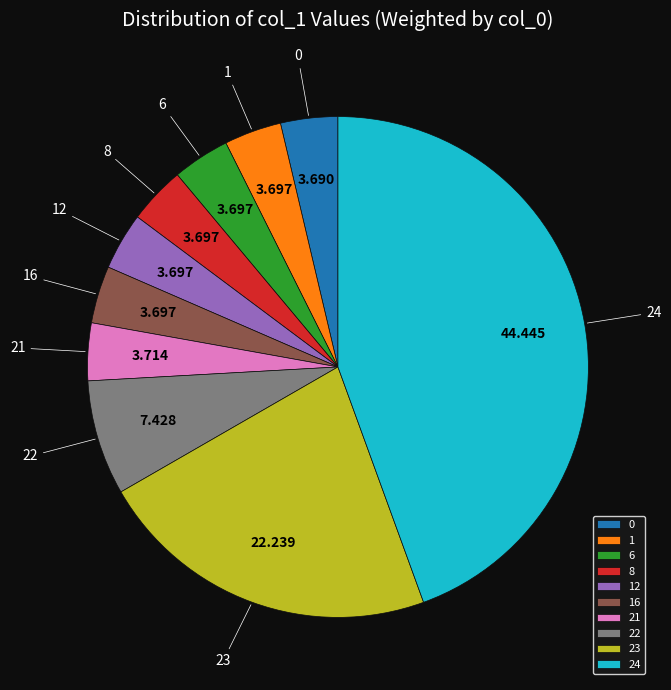

Do 24 and 6 together represent more than half of the pie?

No